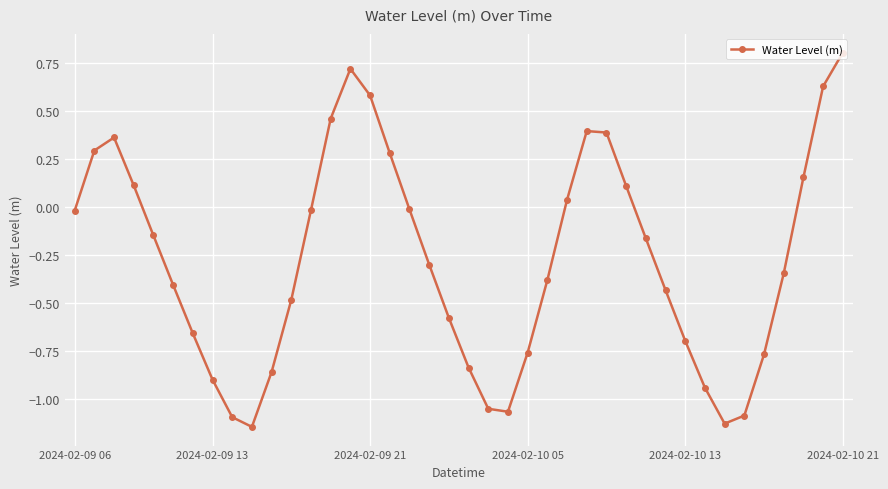

How many points are lower than both their immediate neighbors (excluding endpoints)?

3